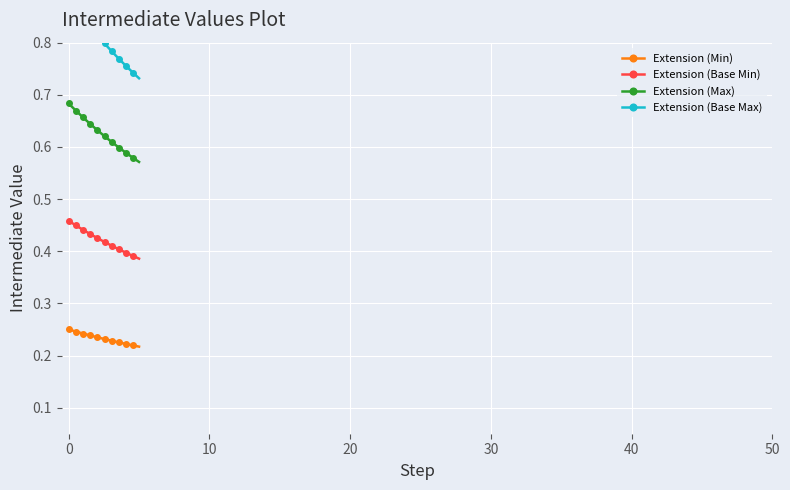

How many Extension (Base Min) values are between 0 and 1?

50